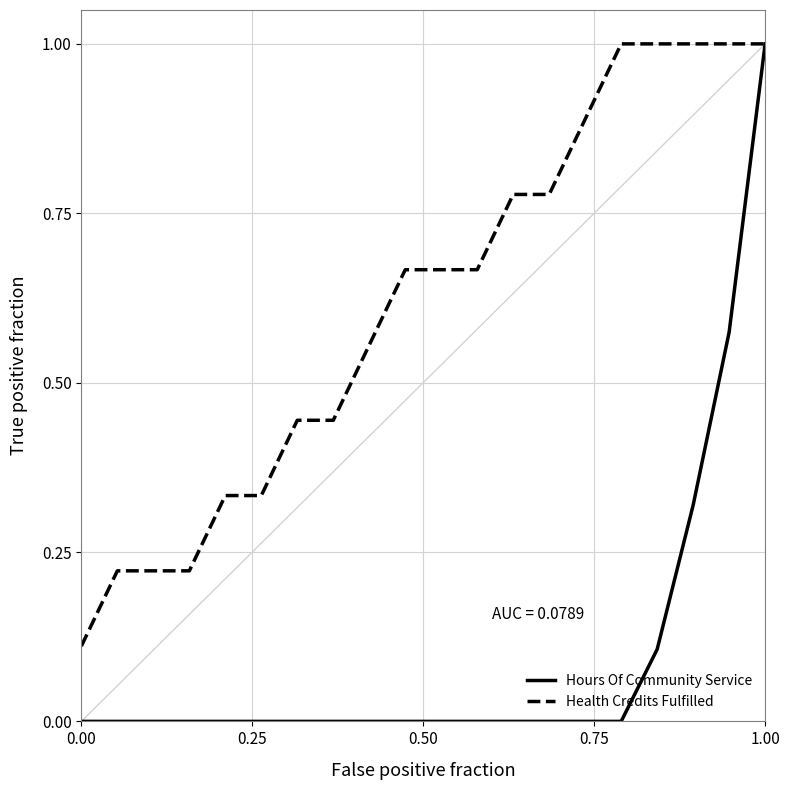

Rank the series by their average value, from highest to lowest.

Health Credits Fulfilled, Hours Of Community Service